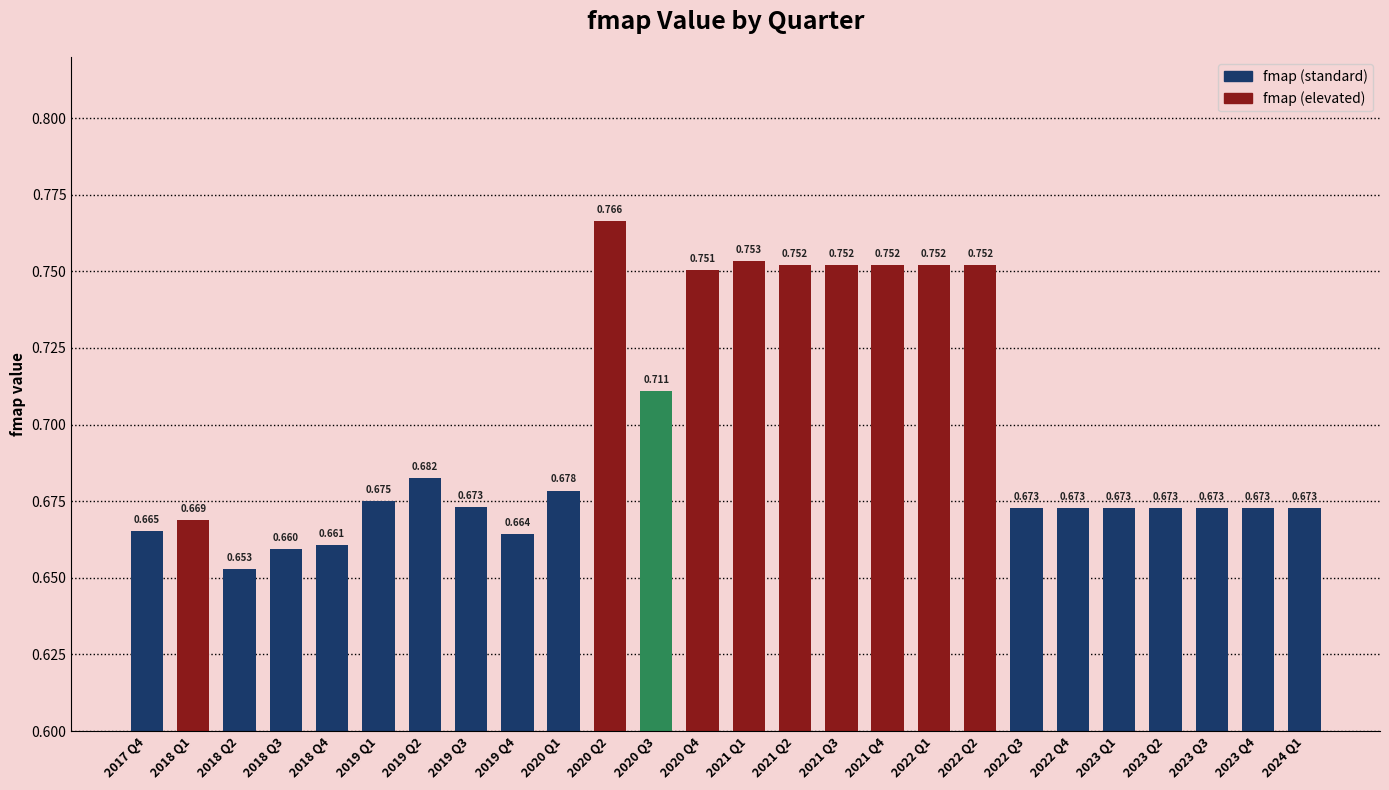

What is the value of the 11th bar from the left?

0.8